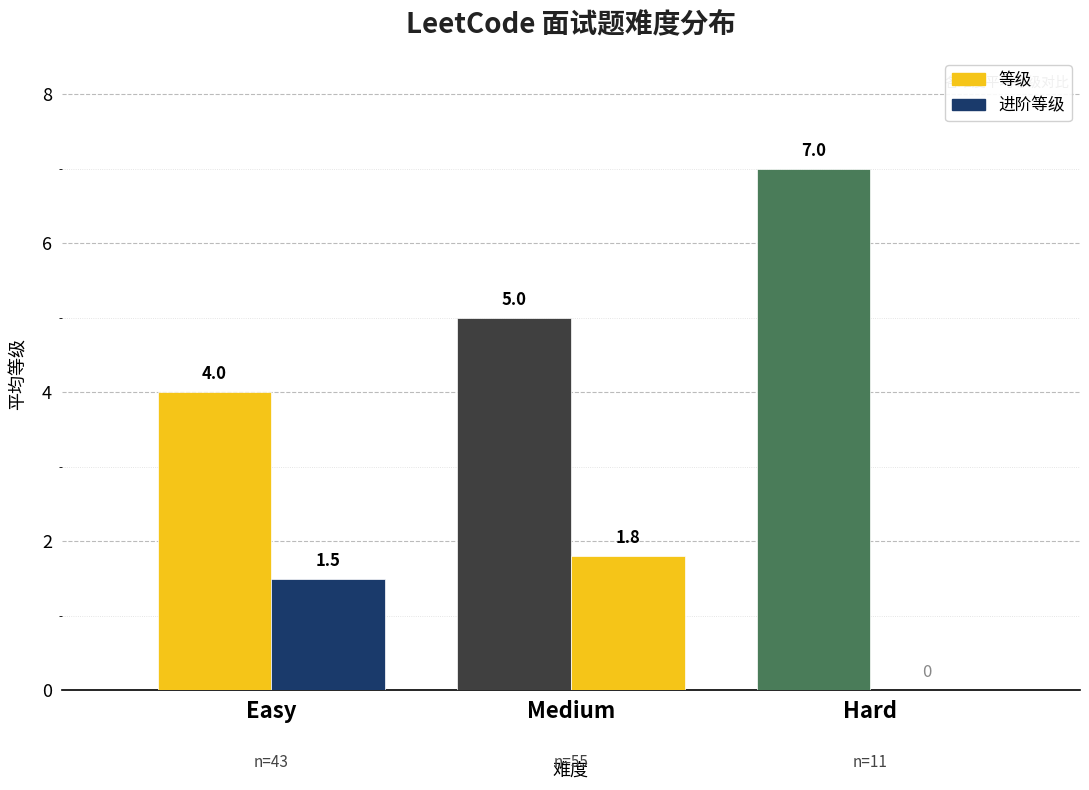

How many categories are shown in the chart?

3